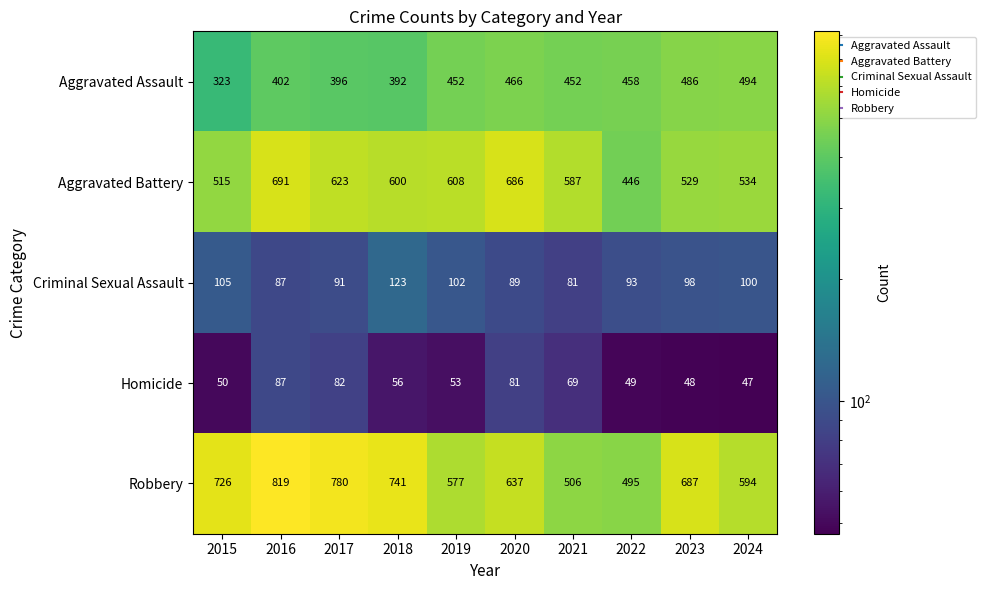

What is the smallest value displayed?

47